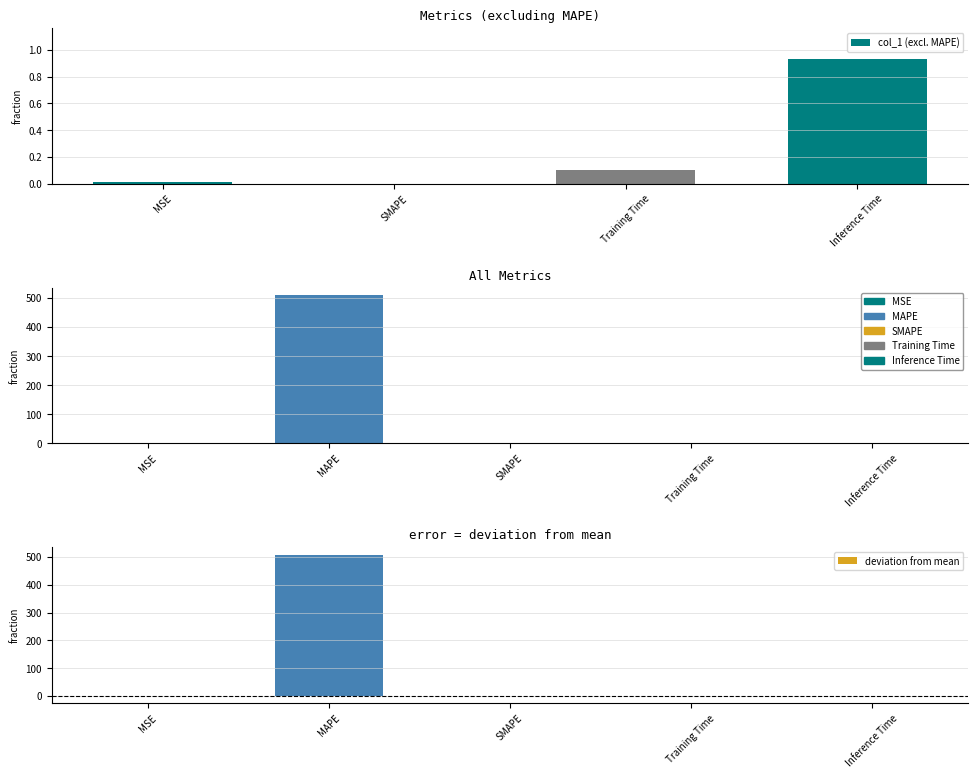

Are the bars horizontal?

No